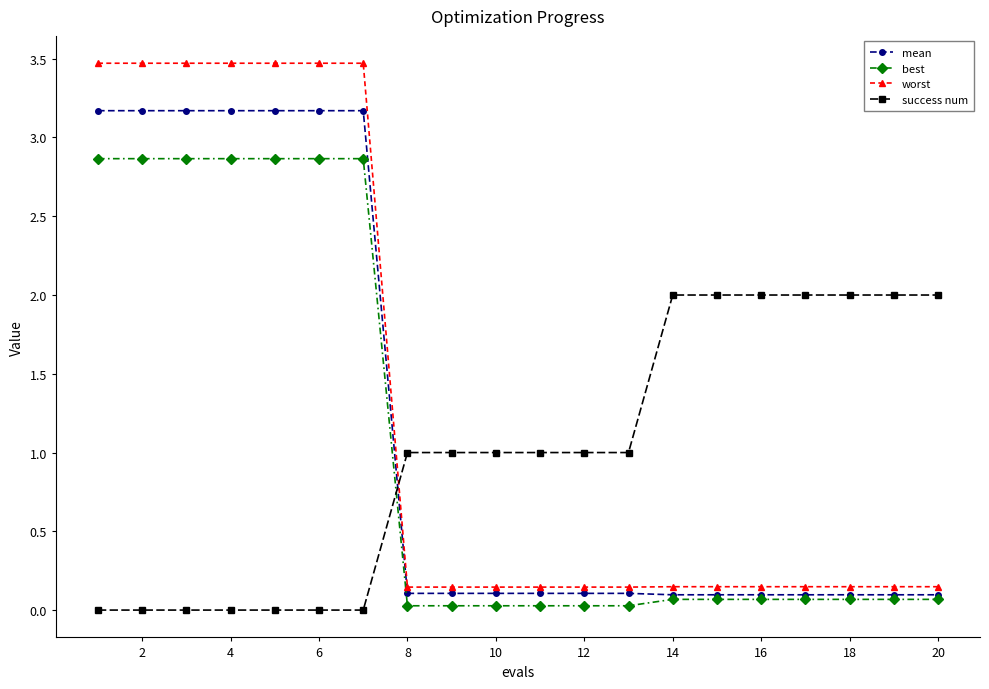

Which series has the largest range (max minus min)?

worst